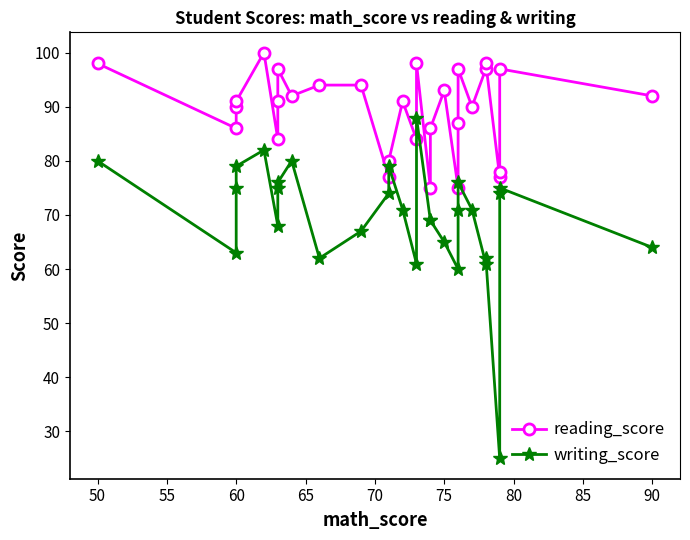

How many data points in writing_score are less than 71?

13